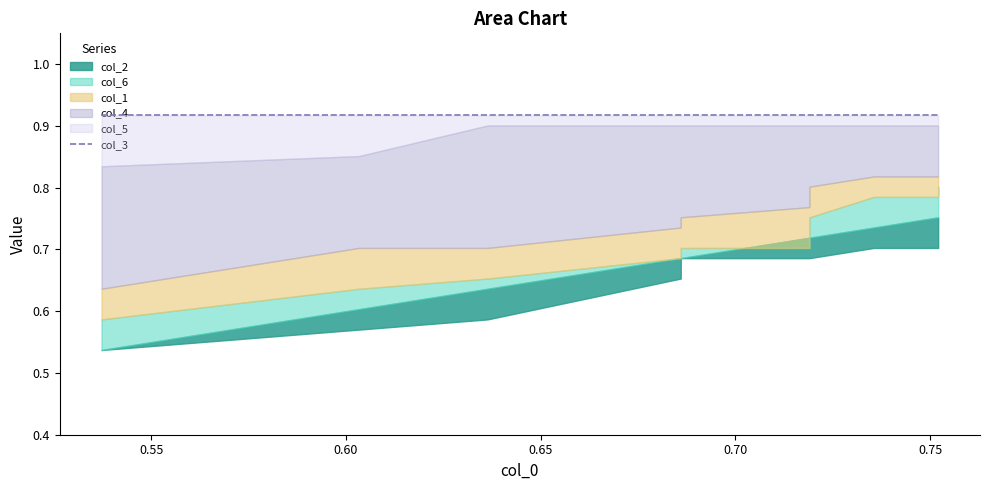

Rank the categories by col_1 value from lowest to highest.

0, 1, 2, 3, 4, 5, 6, 7, 8, 9